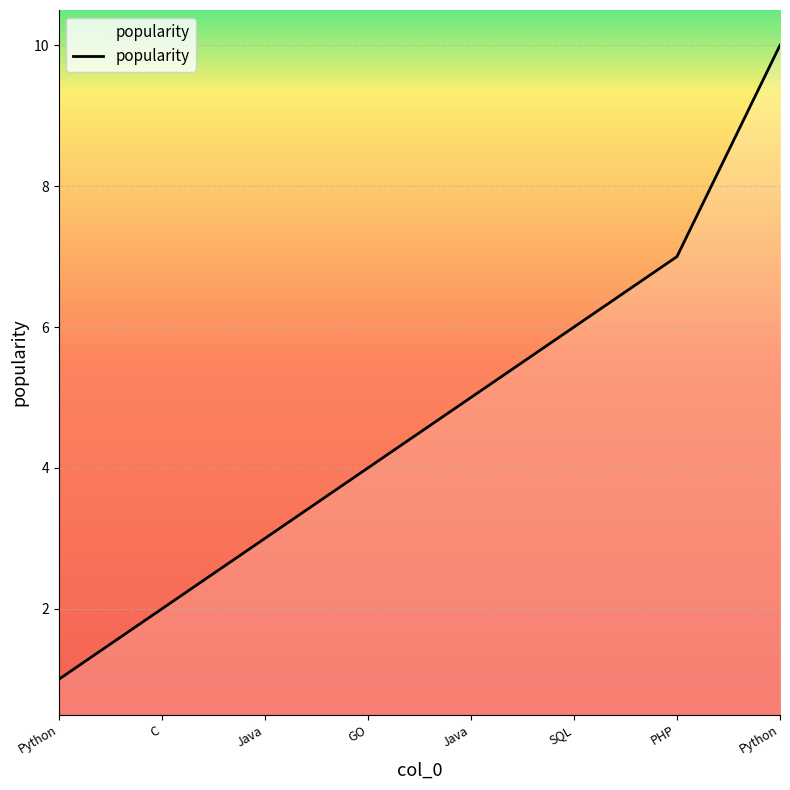

The value at Java is 3. True or false?

True